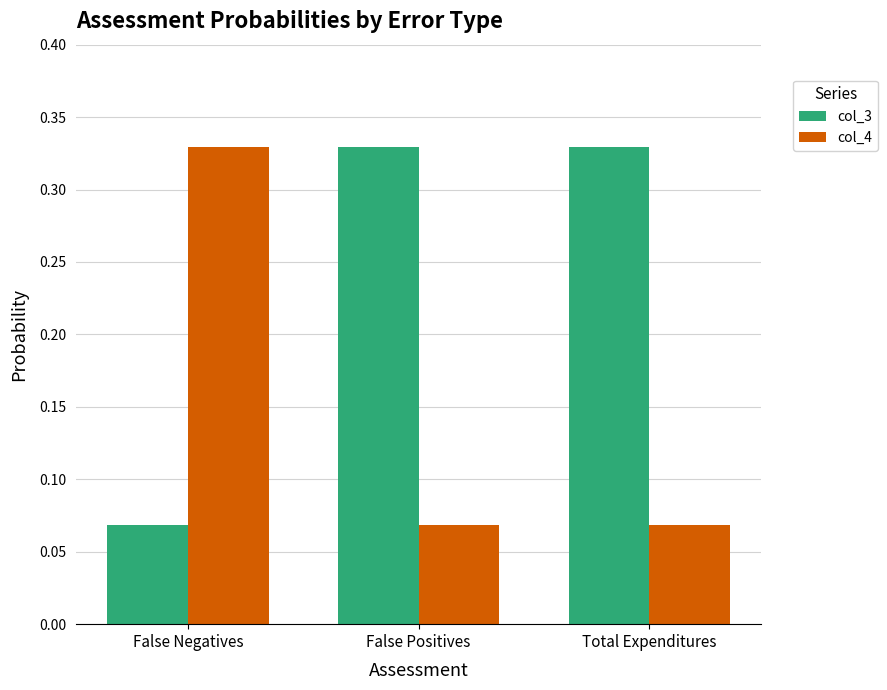

The col_4 series shows 0.0 at False Positives. True or false?

False